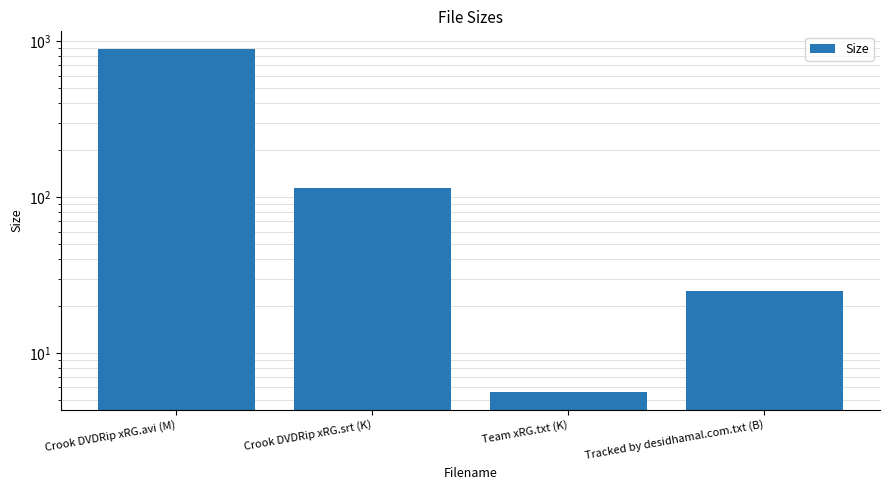

Are the bars grouped side by side (vs. stacked)?

No